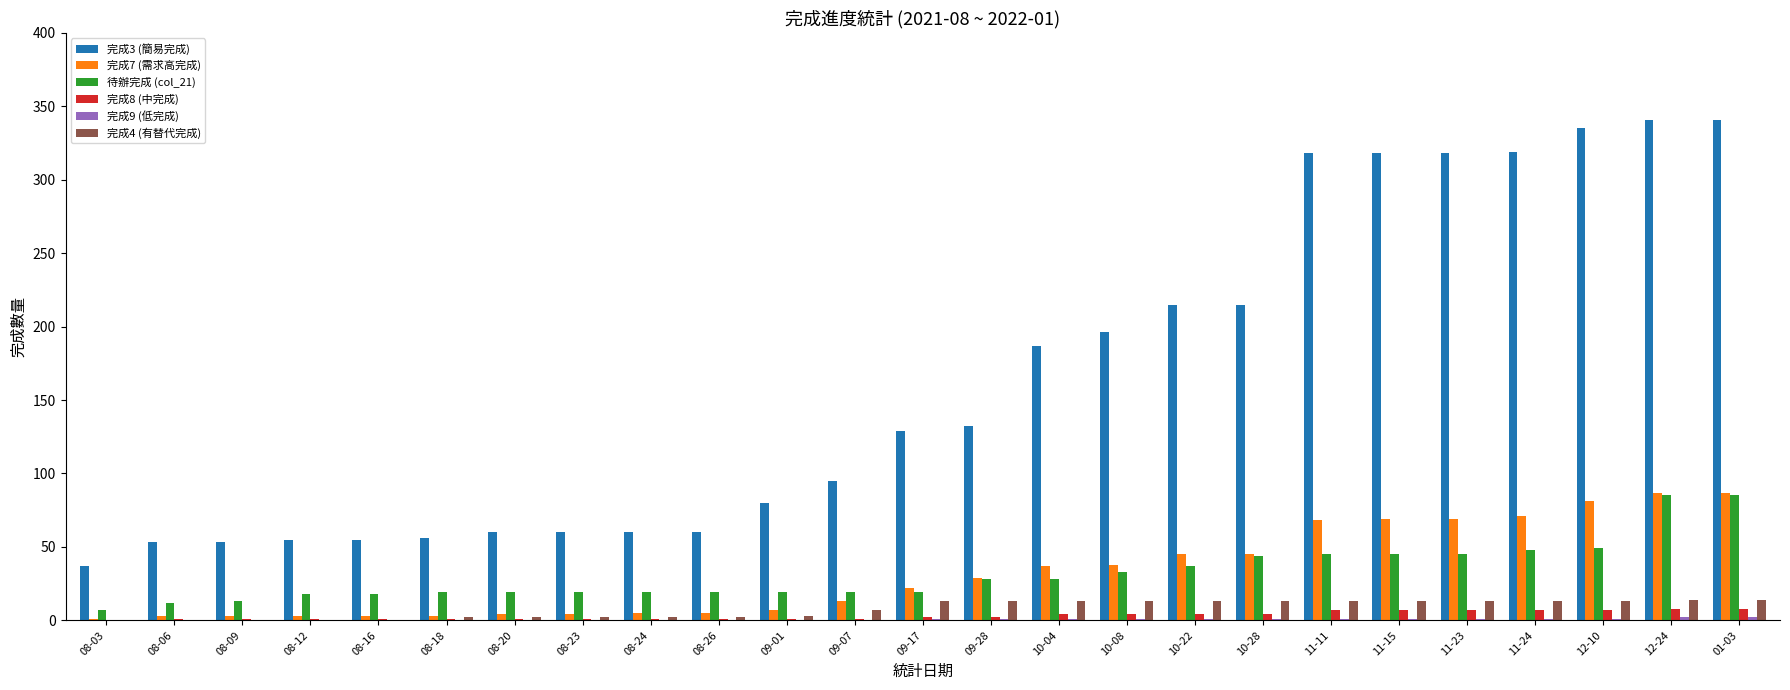

Where is 完成4 (有替代完成) nearest to the value 7?

09-07